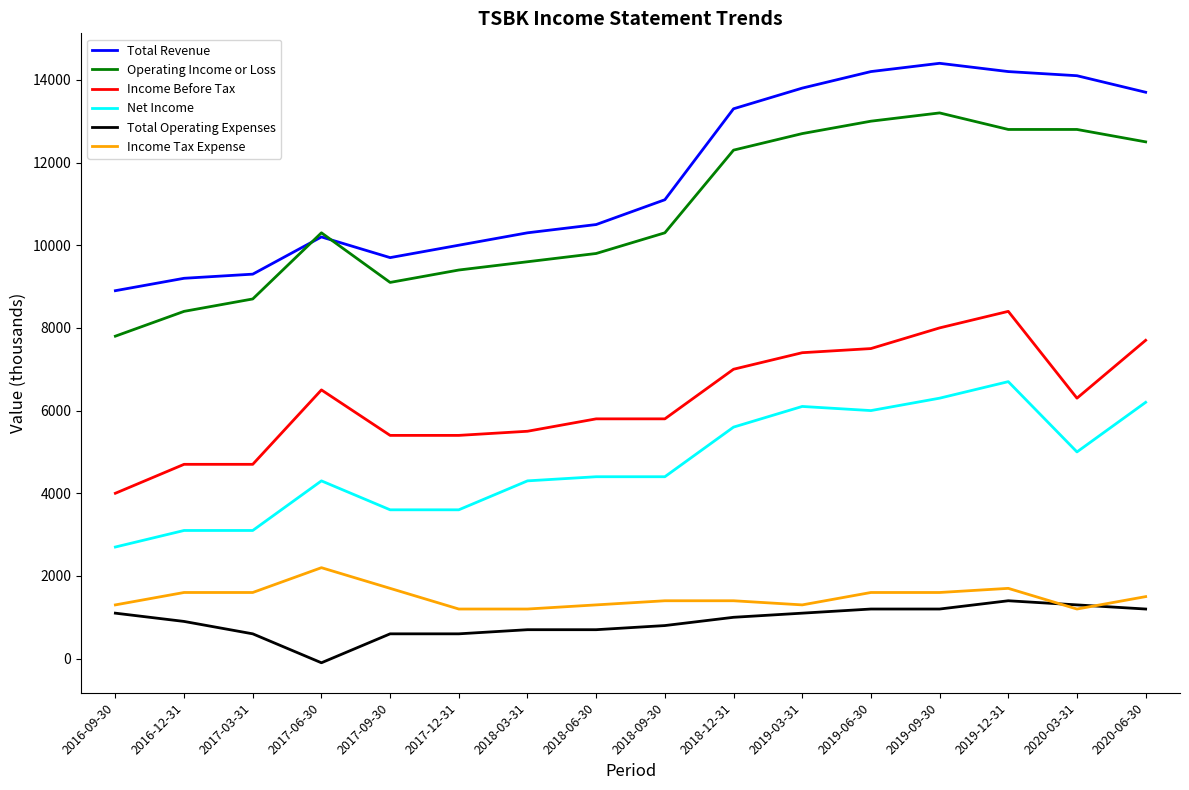

Where is Total Revenue nearest to the value 11650?

2018-09-30